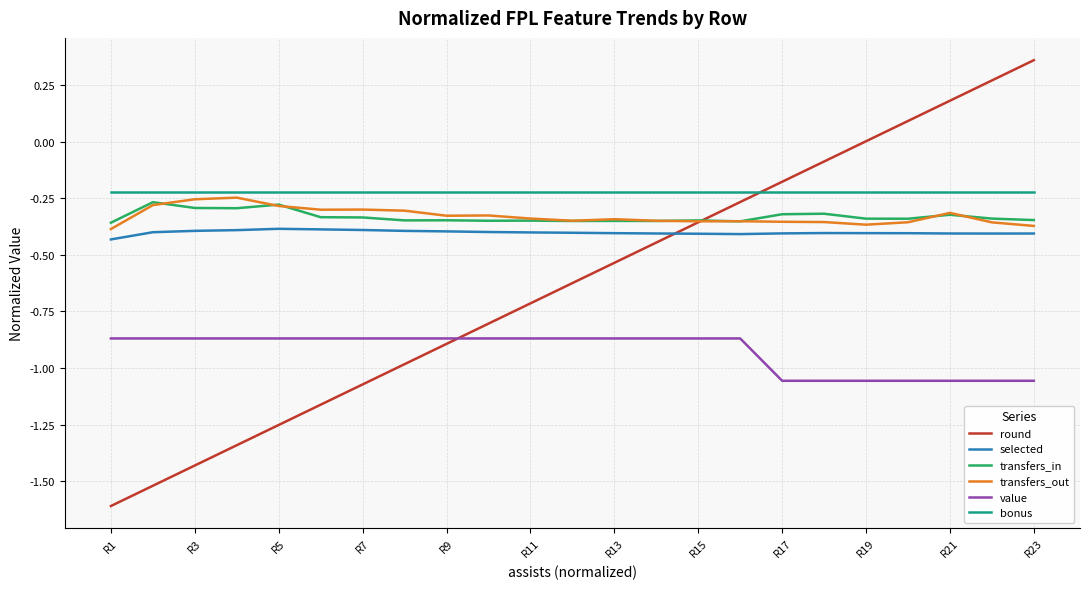

Which series has the largest total across all categories?

bonus